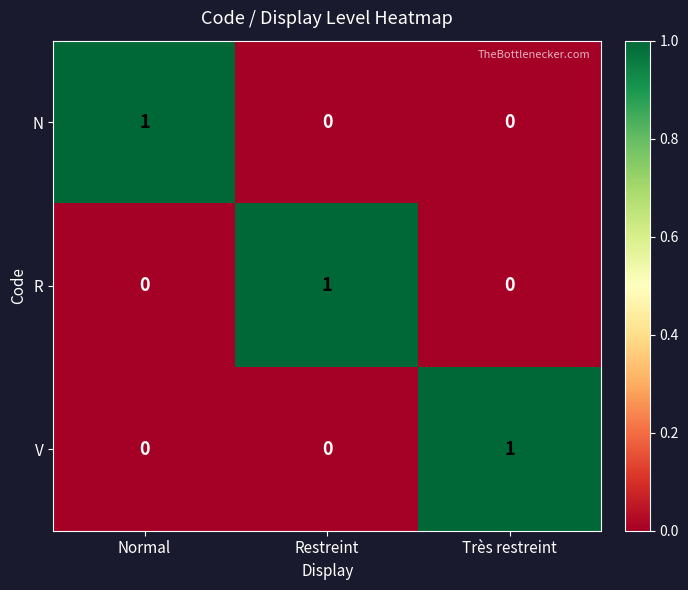

The V series shows 0 at Restreint. True or false?

True